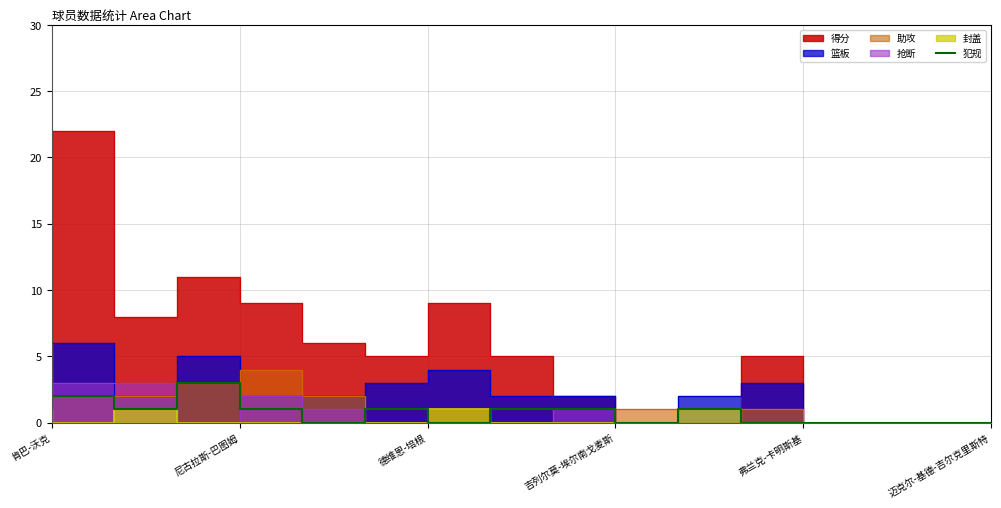

Is it true that 犯规 equals 0 at 迈克尔-基德-吉尔克里斯特?

True